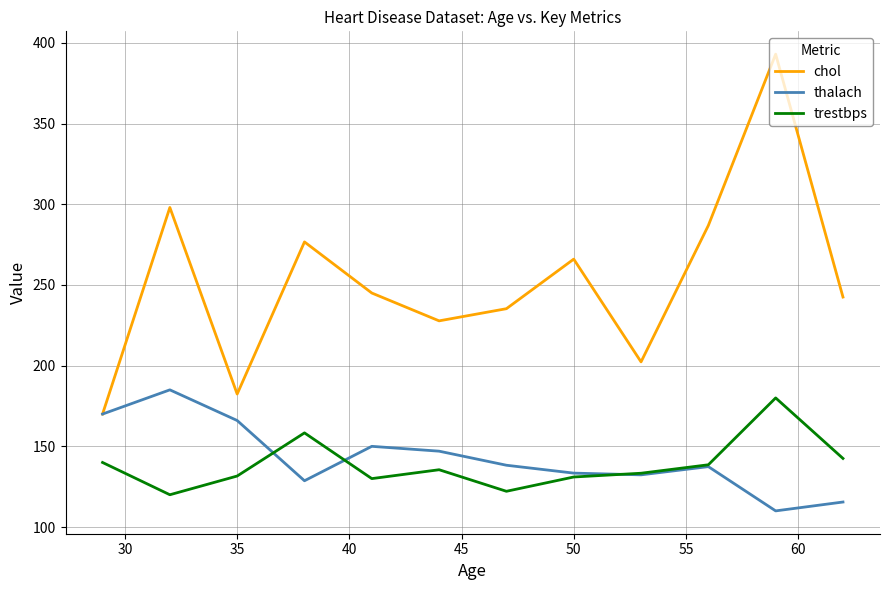

Which series has the largest range (max minus min)?

chol